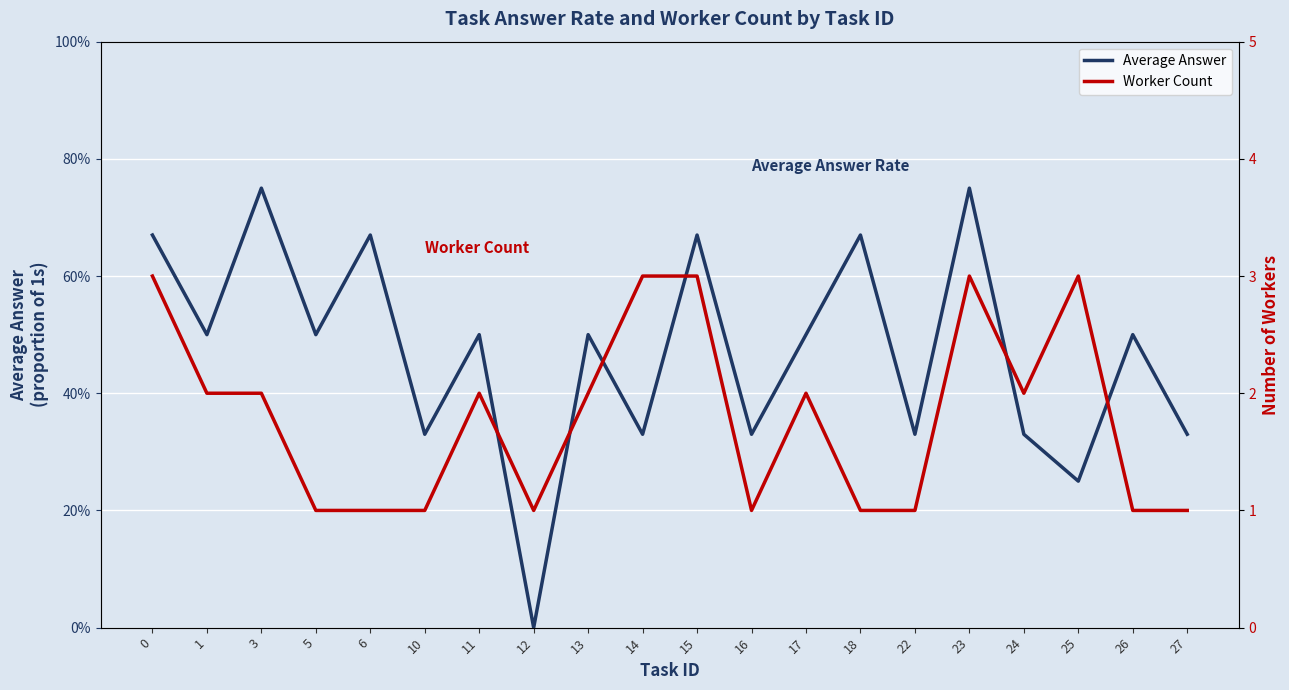

At which category is the sum across all series the highest?

23